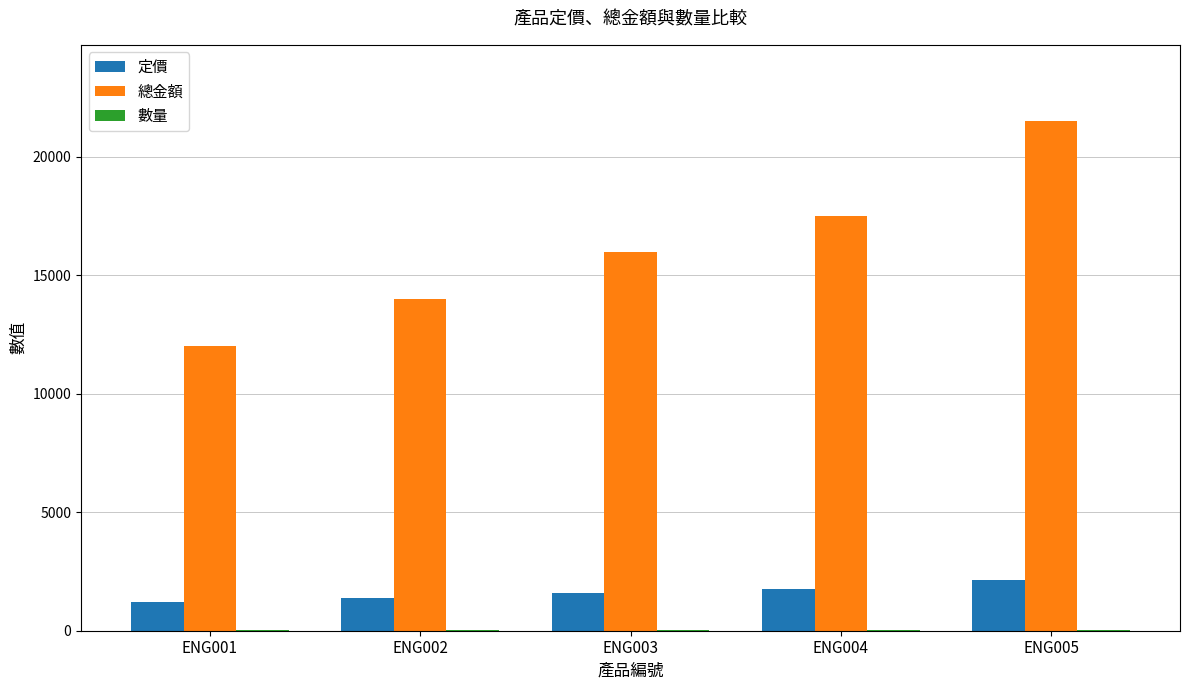

At which label does 總金額 reach its peak?

ENG005